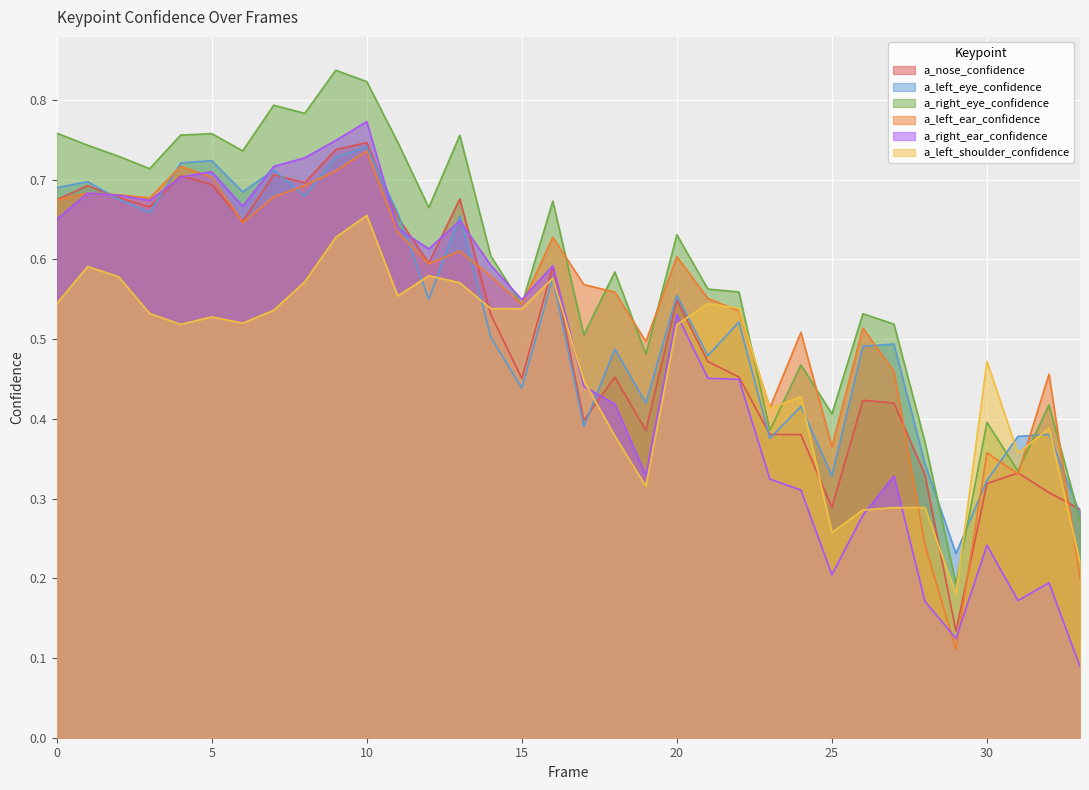

Rank the series at 31 from lowest to highest value.

a_right_ear_confidence, a_left_ear_confidence, a_nose_confidence, a_right_eye_confidence, a_left_shoulder_confidence, a_left_eye_confidence